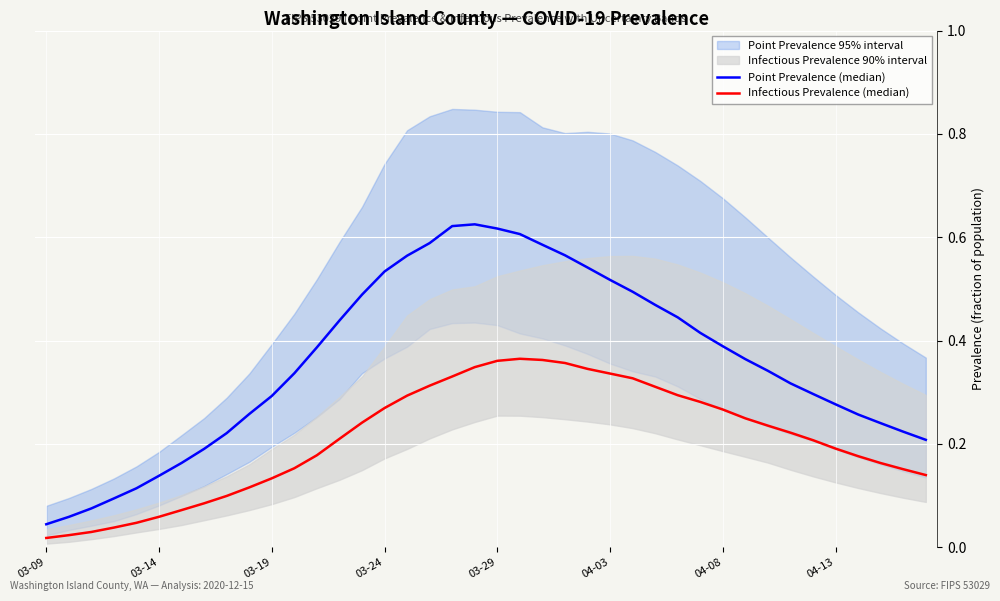

Reading right to left, transcribe all the data shown in this chart.

Point Prevalence (median): 0.2	0.2	0.2	0.3	0.3	0.3	0.3	0.3	0.4	0.4	0.4	0.4	0.5	0.5	0.5	0.5	0.6	0.6	0.6	0.6	0.6	0.6	0.6	0.6	0.5	0.5	0.4	0.4	0.3	0.3	0.3	0.2	0.2	0.2	0.1	0.1	0.1	0.1	0.1	0.0
Infectious Prevalence (median): 0.1	0.2	0.2	0.2	0.2	0.2	0.2	0.2	0.2	0.3	0.3	0.3	0.3	0.3	0.3	0.3	0.4	0.4	0.4	0.4	0.3	0.3	0.3	0.3	0.3	0.2	0.2	0.2	0.2	0.1	0.1	0.1	0.1	0.1	0.1	0.0	0.0	0.0	0.0	0.0